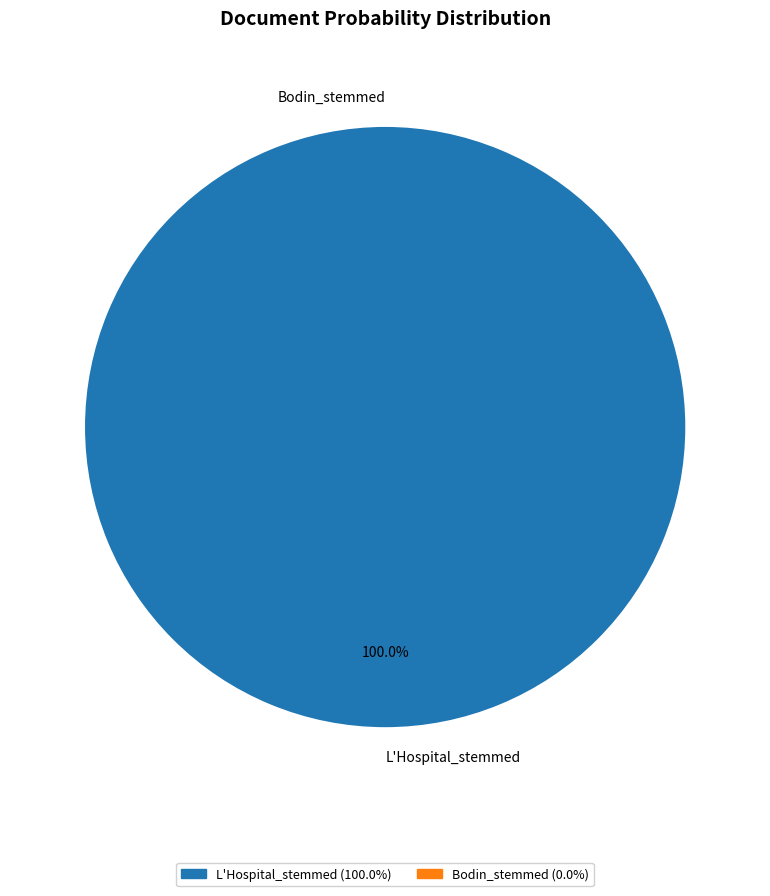

What percentage is NOT represented by Bodin_stemmed?

100.0%